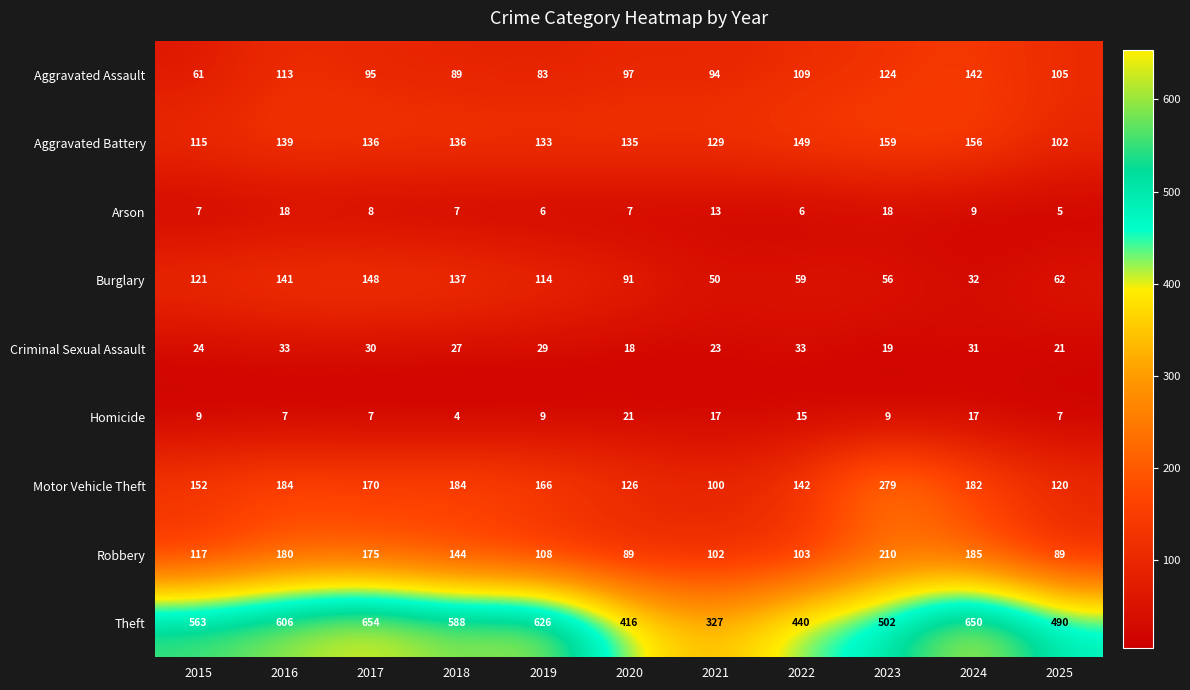

What is the smallest value displayed?

4